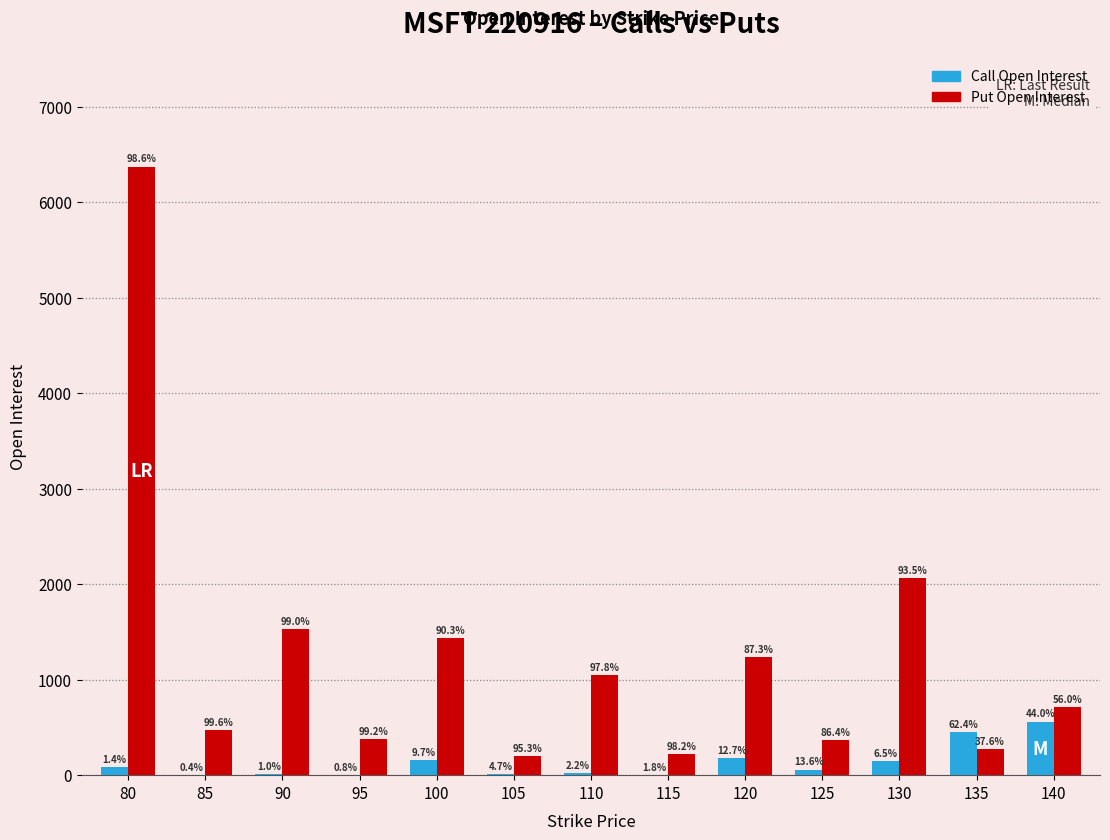

What is the greatest value displayed?

6374